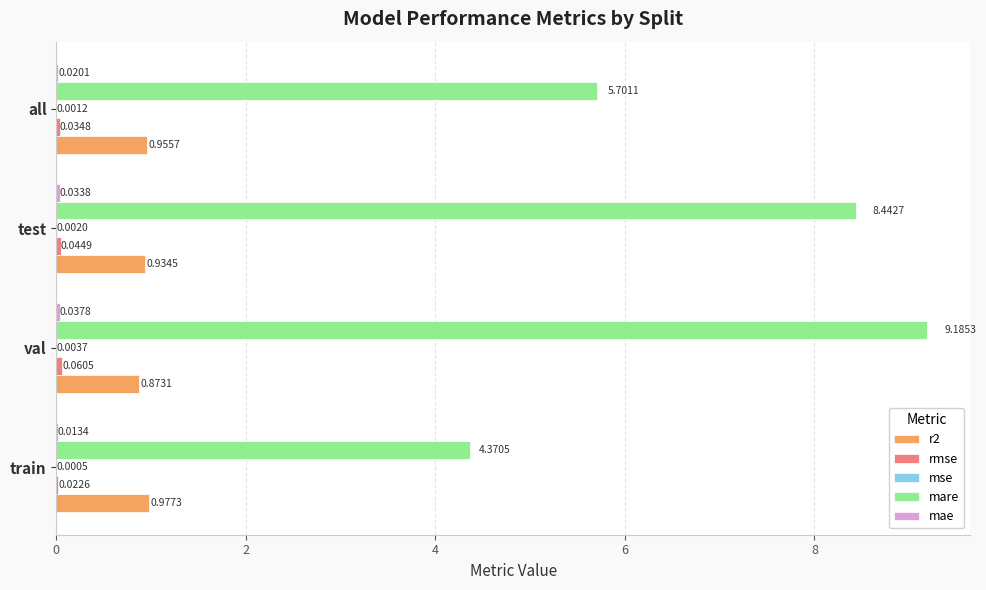

What is the average value of the mare series?

6.9